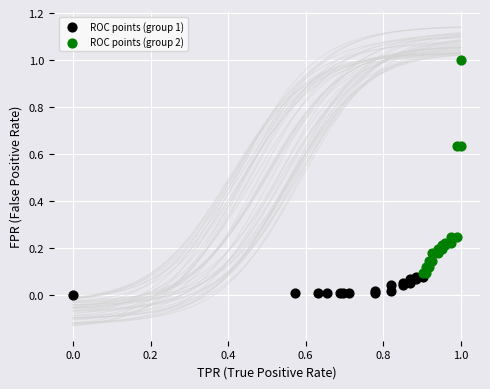

Which series has the widest spread of Y values?

ROC points (group 2)